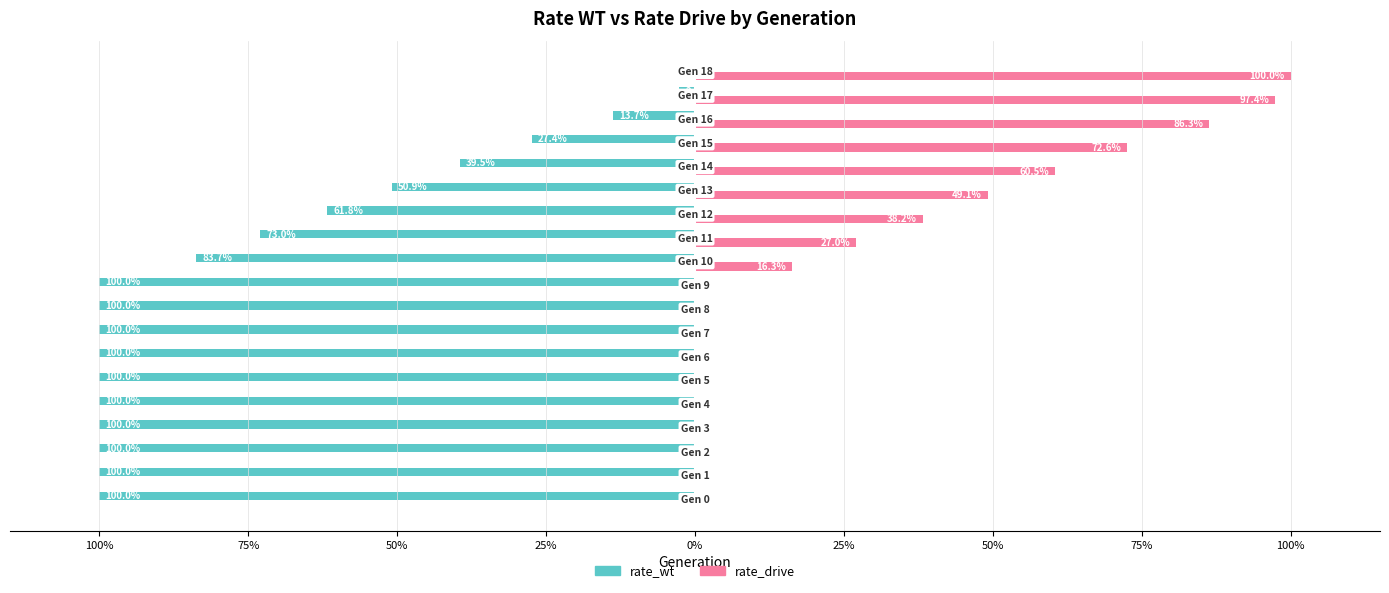

What are all the series names shown in the legend?

rate_wt, rate_drive